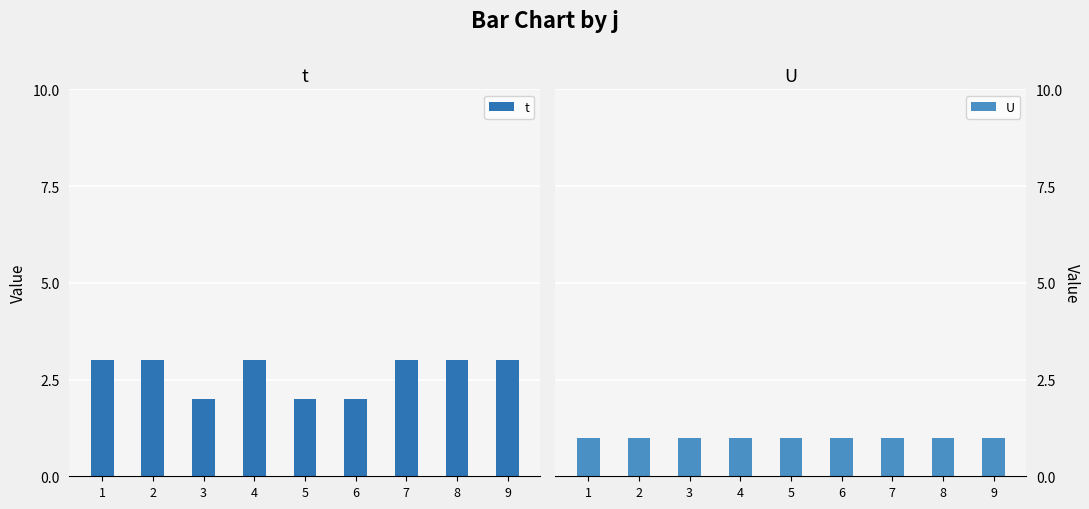

List the series in order of their peak value, lowest first.

U, t